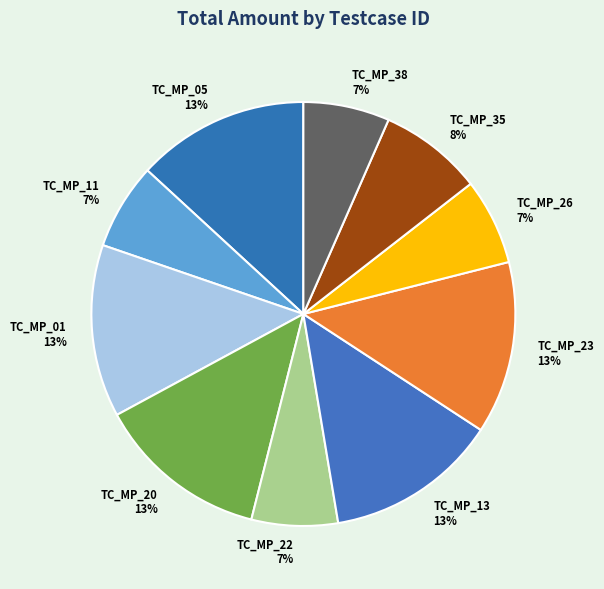

Combined, do TC_MP_26 and TC_MP_13 account for over 50%?

No